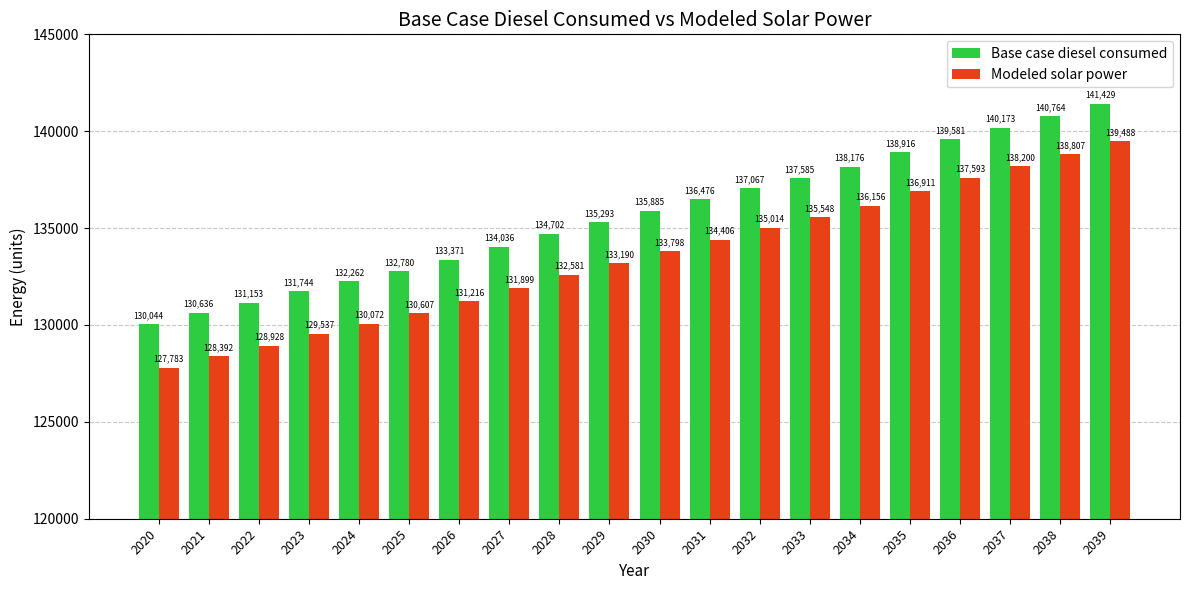

The value of Base case diesel consumed at 2033 is 189837.8. True or false?

False